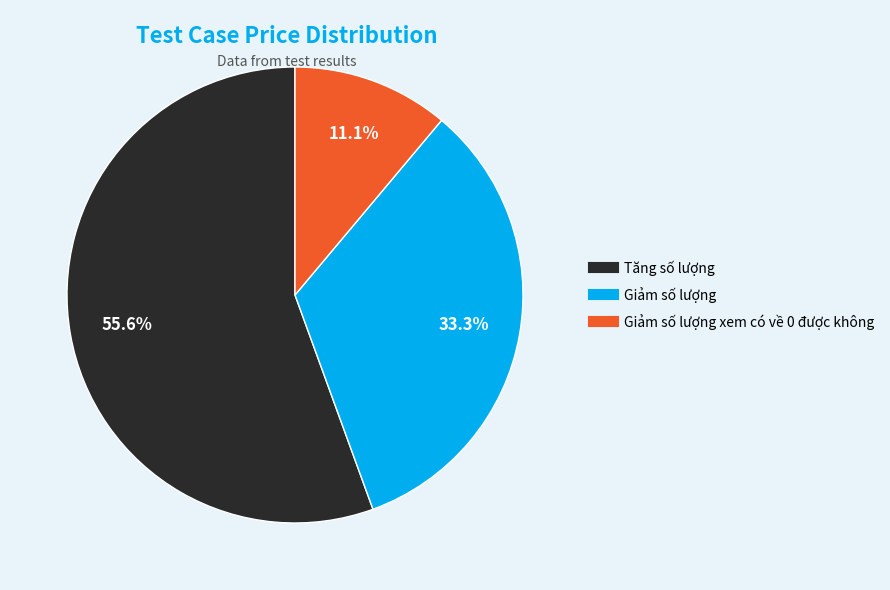

Is there any slice that represents more than half of the pie?

Yes